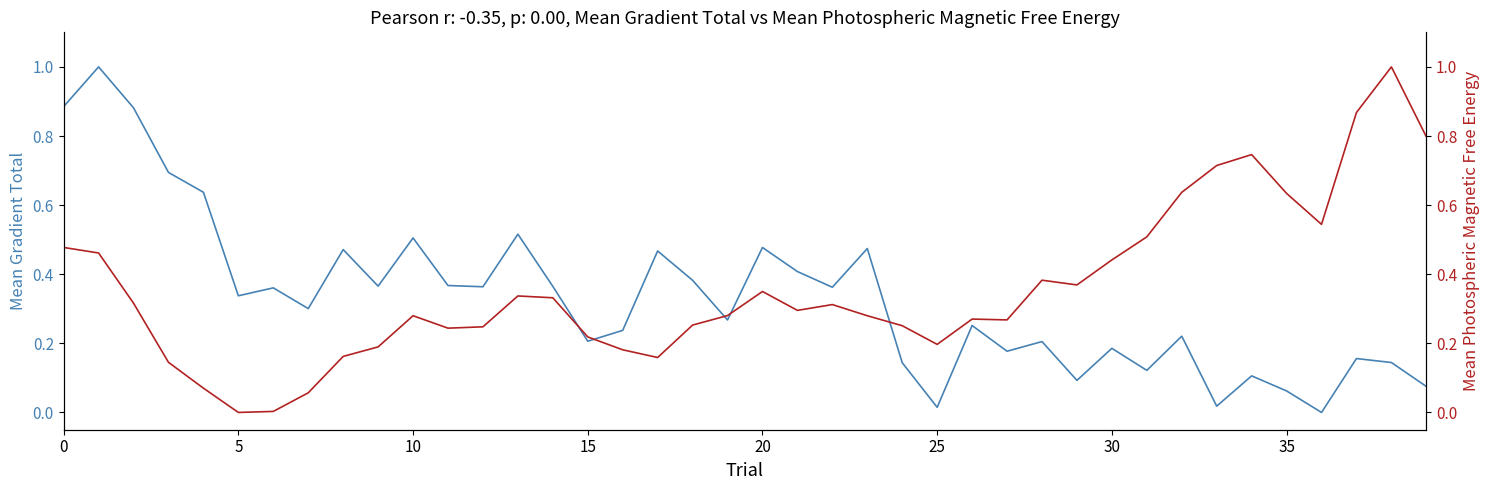

How many positive values does the Mean Gradient Total series have?

39